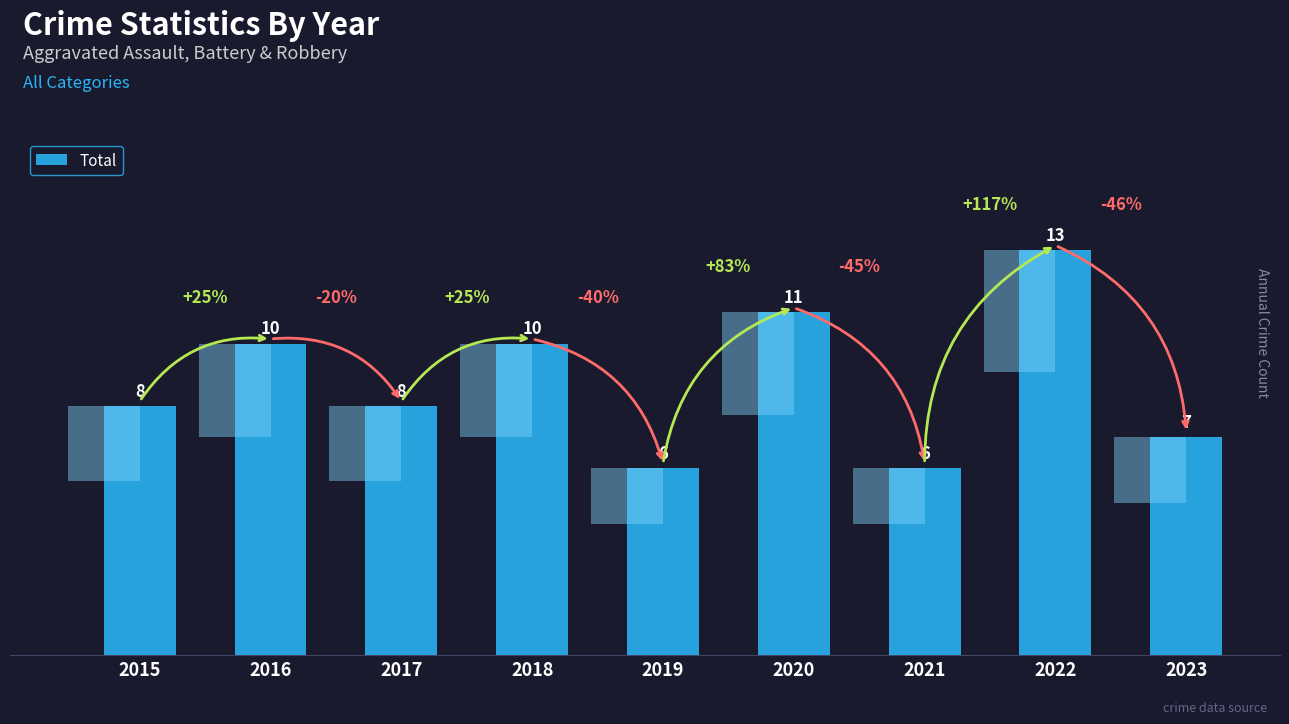

Reading left to right, extract all data points from this chart.

8	10	8	10	6	11	6	13	7